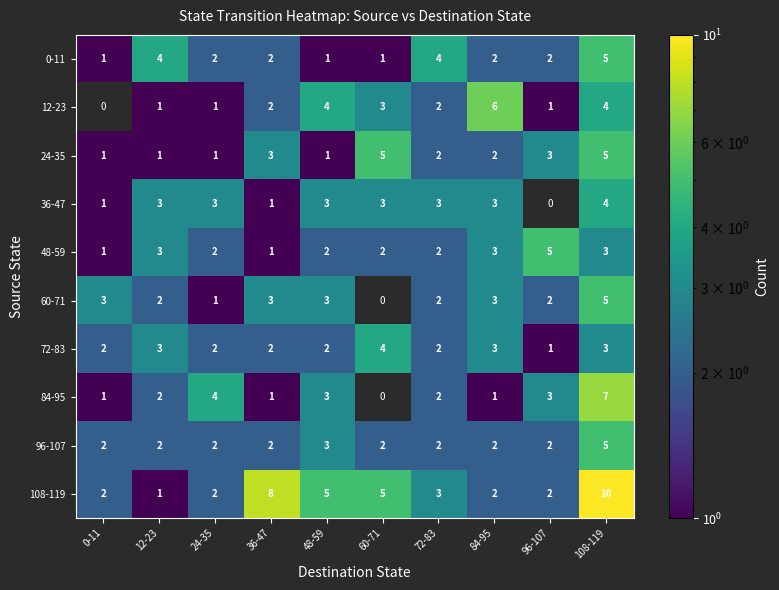

Between 48-59 and 72-83, which is larger?

72-83